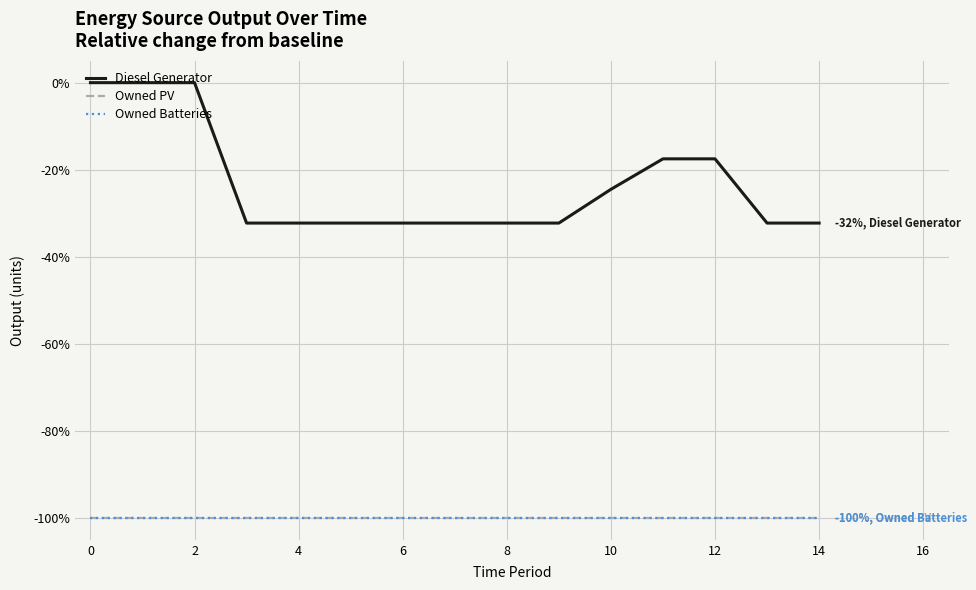

Reading right to left, transcribe all the data shown in this chart.

Diesel Generator: -32.2	-32.2	-17.5	-17.5	-24.5	-32.2	-32.2	-32.2	-32.2	-32.2	-32.2	-32.2	0.0	0.0	0.0
Owned PV: -100.0	-100.0	-100.0	-100.0	-100.0	-100.0	-100.0	-100.0	-100.0	-100.0	-100.0	-100.0	-100.0	-100.0	-100.0
Owned Batteries: -100.0	-100.0	-100.0	-100.0	-100.0	-100.0	-100.0	-100.0	-100.0	-100.0	-100.0	-100.0	-100.0	-100.0	-100.0